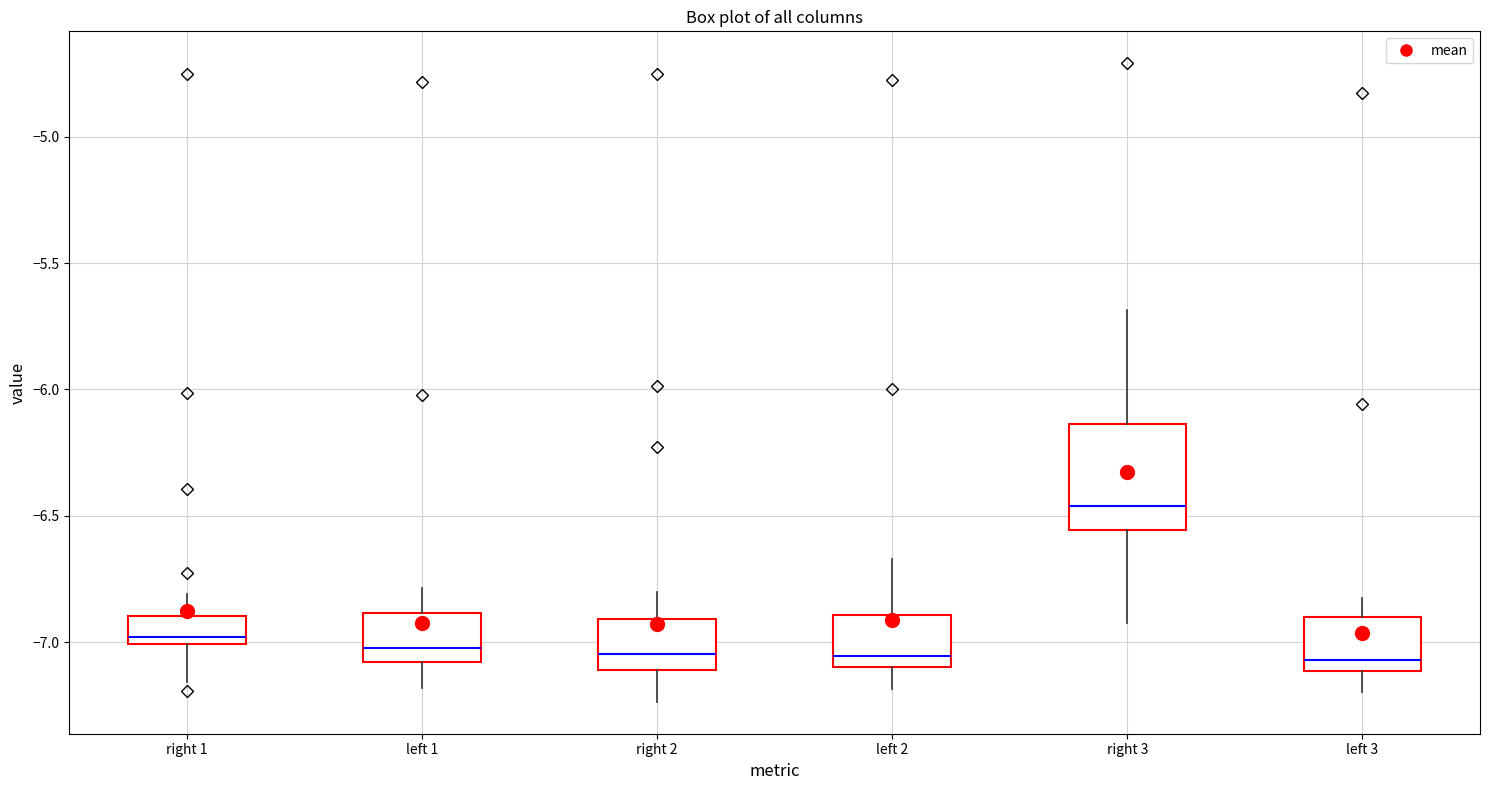

Reading left to right, read every box against the y-axis: the position of its median line, the range the box covers, and the ends of its whiskers. The values are not printed on the chart, so give them approximately, as read against the axis.

right 1: median -7.00 (just above the box's lower edge), box -7.00 to -6.90, whiskers -7.15 to -6.80
left 1: median -7.00, box -7.10 to -6.90, whiskers -7.20 to -6.80
right 2: median -7.05, box -7.10 to -6.90, whiskers -7.25 to -6.80
left 2: median -7.05, box -7.10 to -6.90, whiskers -7.20 to -6.65
right 3: median -6.45, box -6.55 to -6.15, whiskers -6.90 to -5.70
left 3: median -7.05, box -7.10 to -6.90, whiskers -7.20 to -6.80